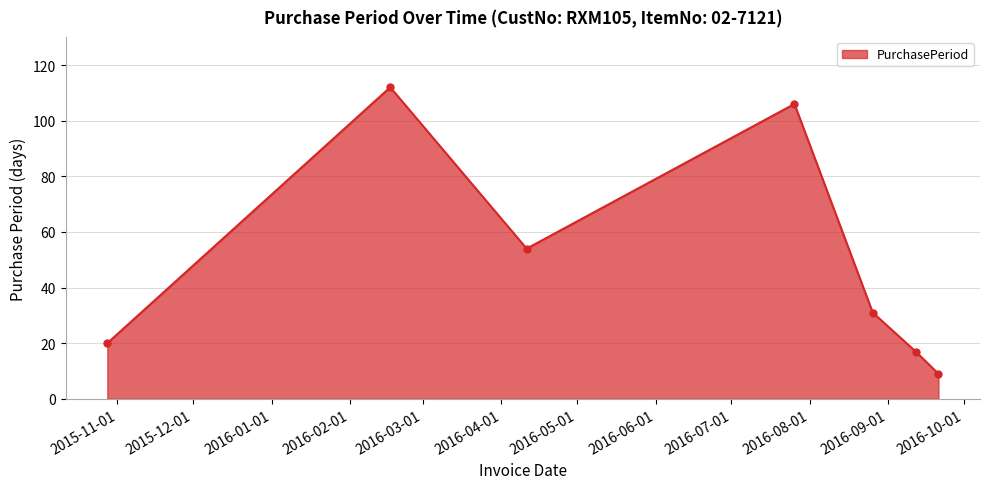

What is the value of the 3rd point from the left?

54